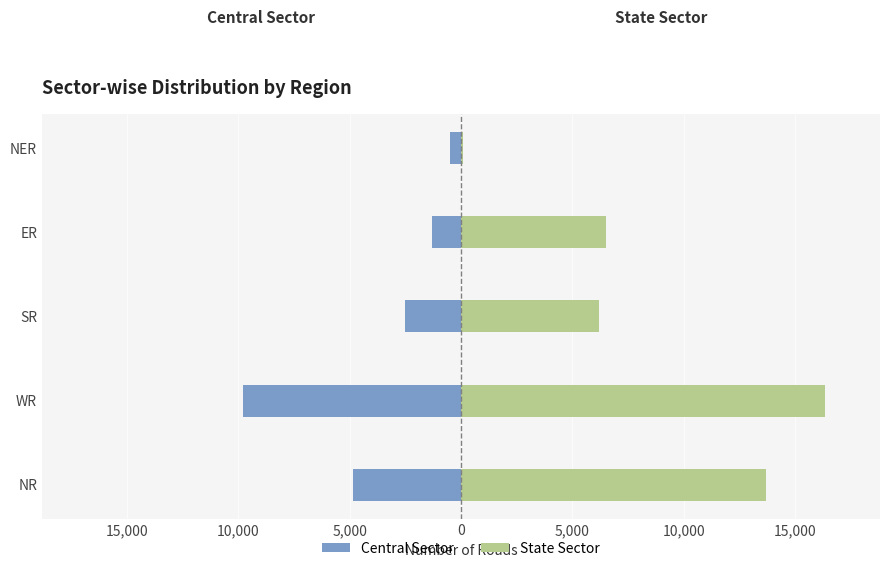

What is the minimum value for State Sector?

110